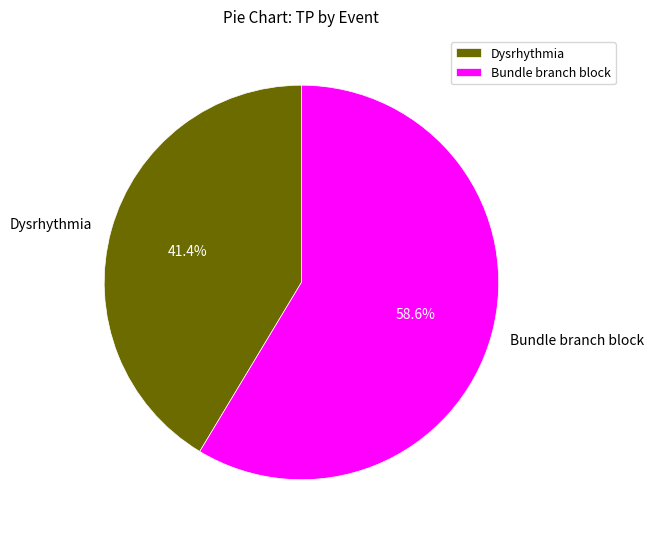

To the nearest percent, what is the combined percentage of Bundle branch block and Dysrhythmia?

100%